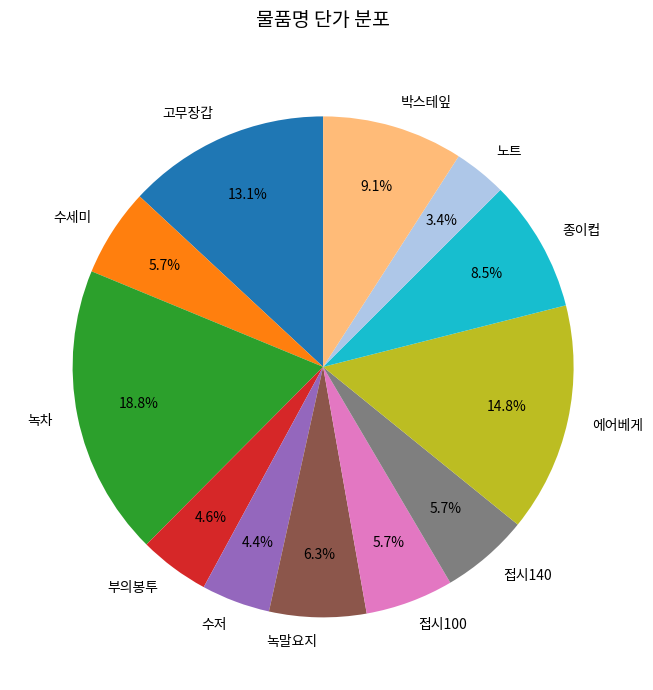

Does 수세미 represent more than half of the total?

No